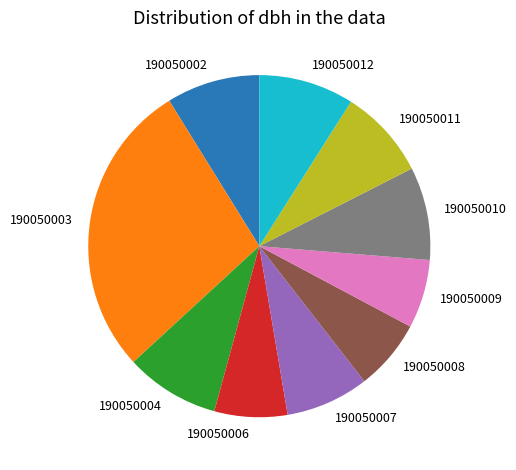

Between 190050003 and 190050011, which is larger?

190050003